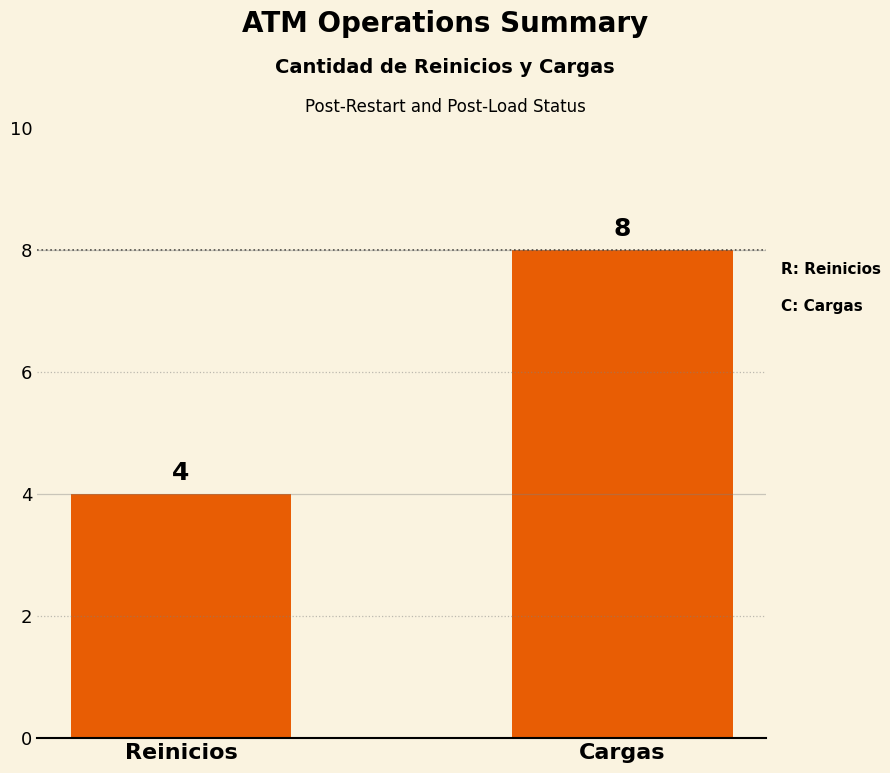

What is the value of the 1st bar from the left?

4